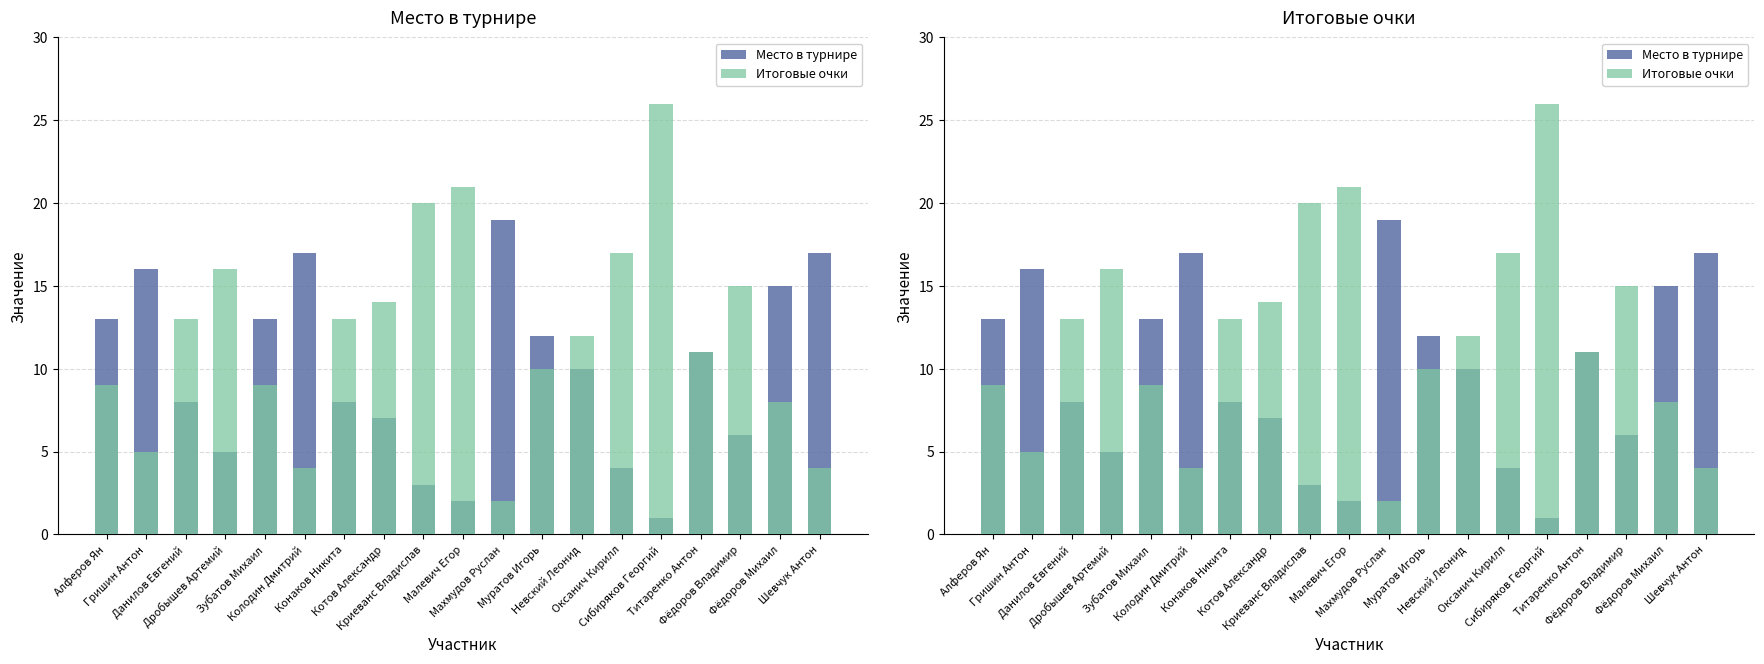

Count the number of categories in the chart.

19